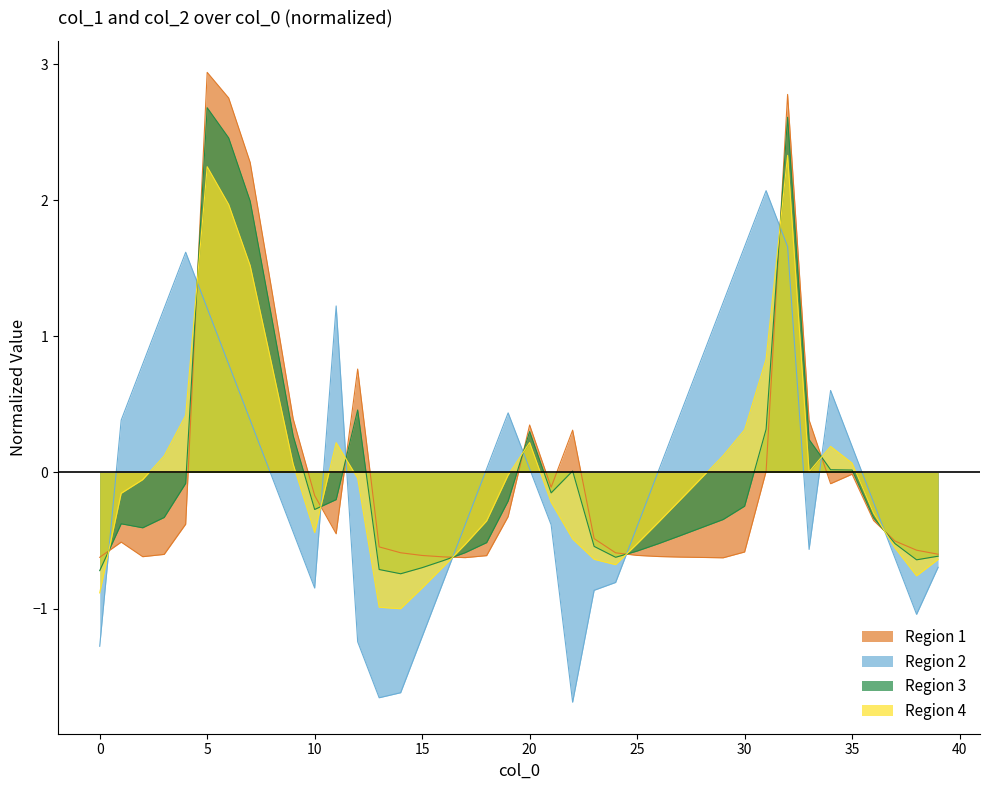

Between 29 and 26, which is larger?

26